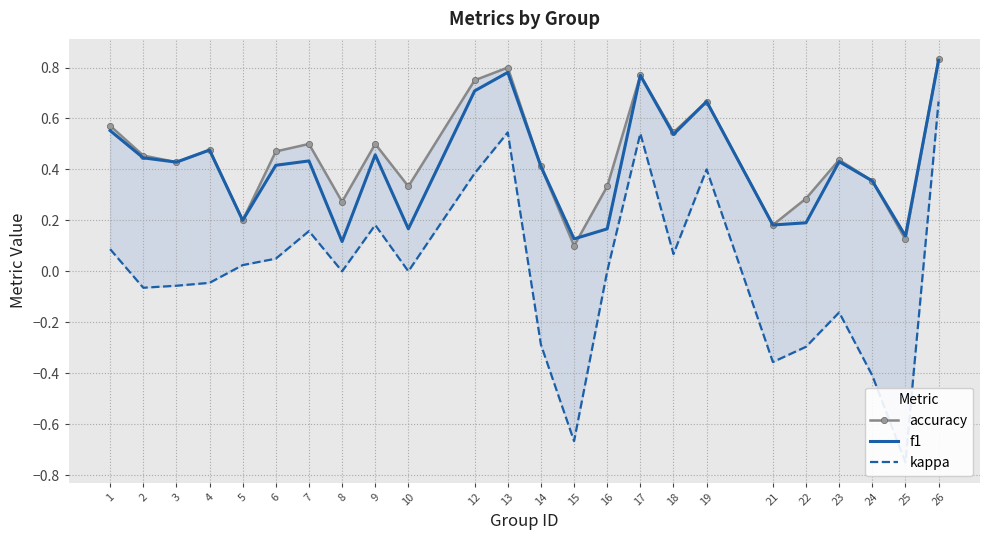

True or false: f1 and kappa intersect in this chart.

False